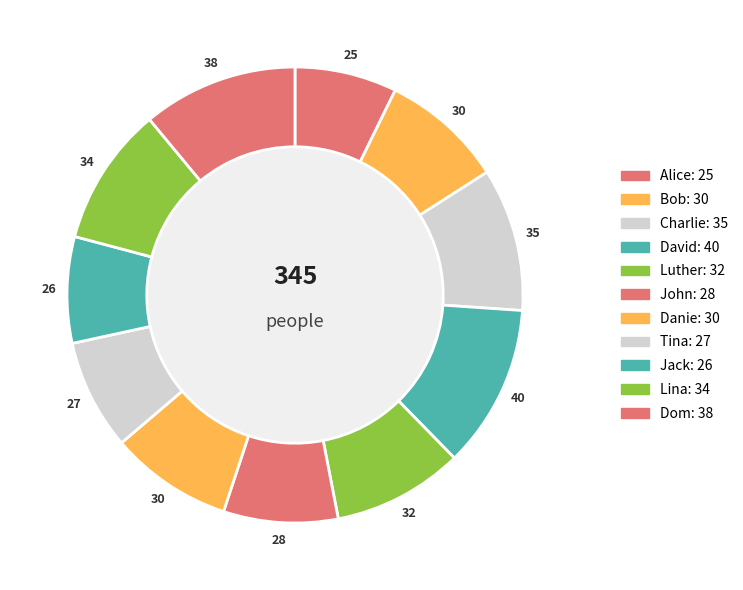

How many slices are in this pie chart?

11